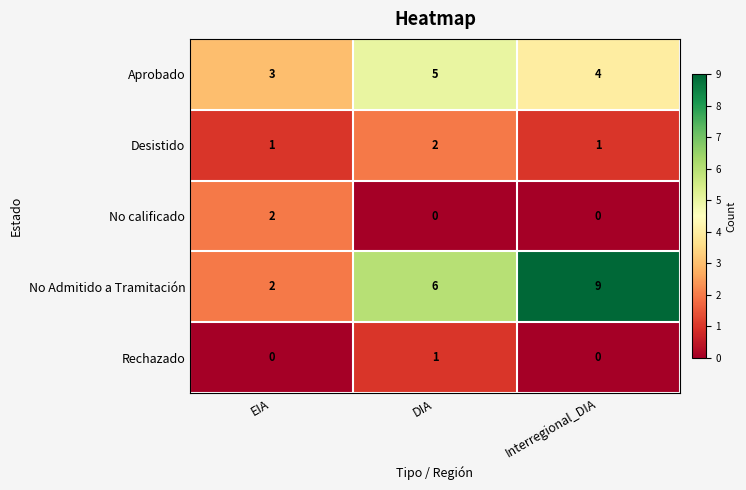

Which series has the widest spread of values?

No Admitido a Tramitación